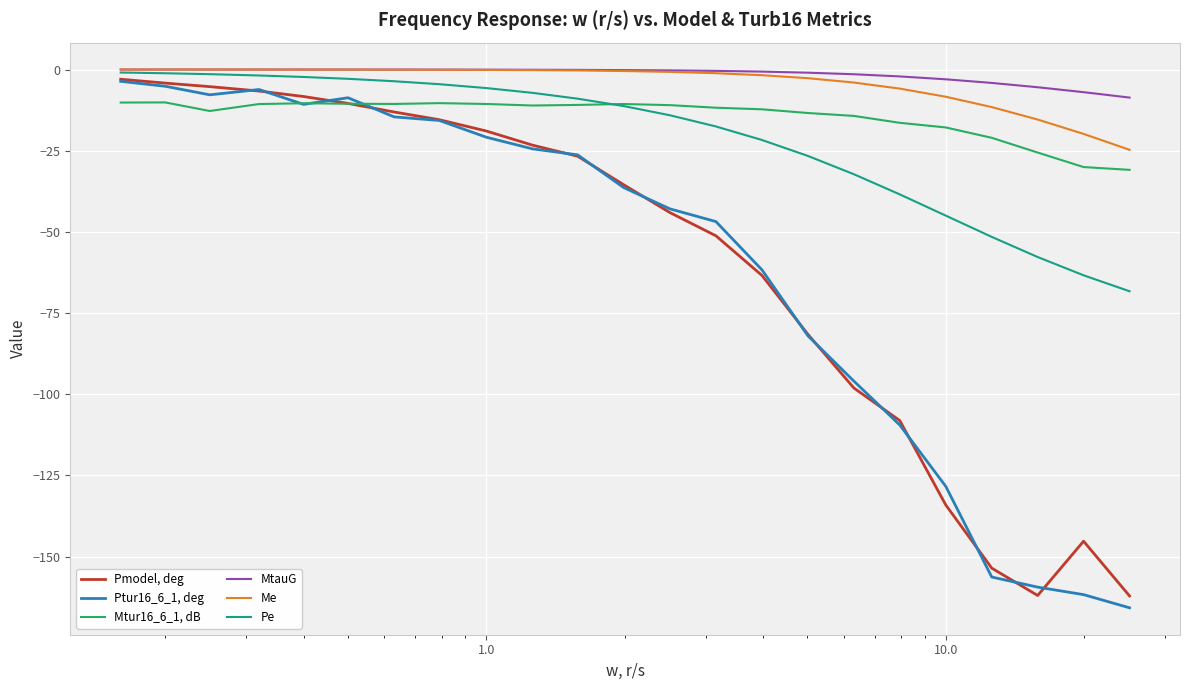

True or false: MtauG and Mtur16_6_1, dB intersect in this chart.

False